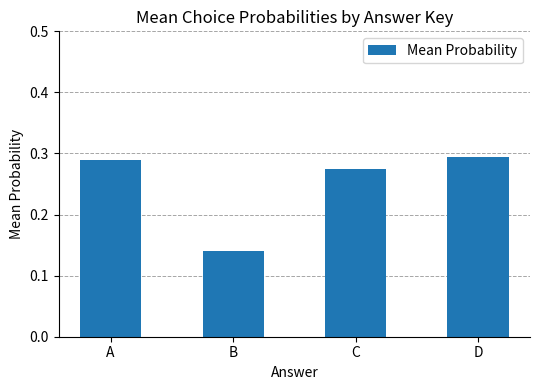

Are the bars horizontal?

No